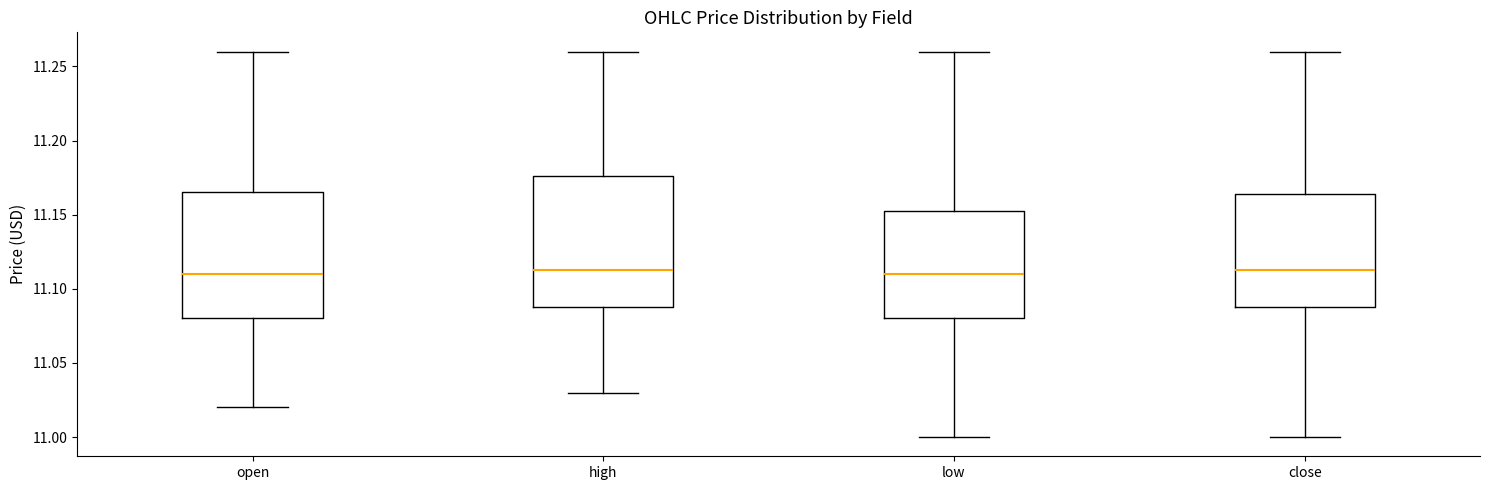

Where does the lower whisker of the box for close end on the y-axis? The values are not printed on the chart, so give them approximately, as read against the axis.

11.000